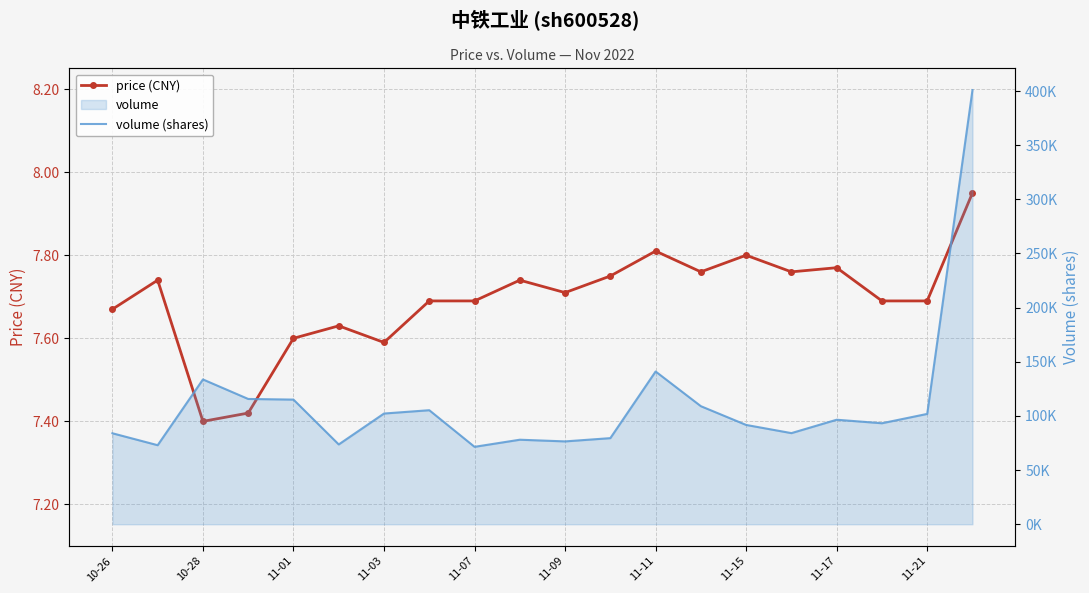

What is the minimum value for price (CNY)?

7.4